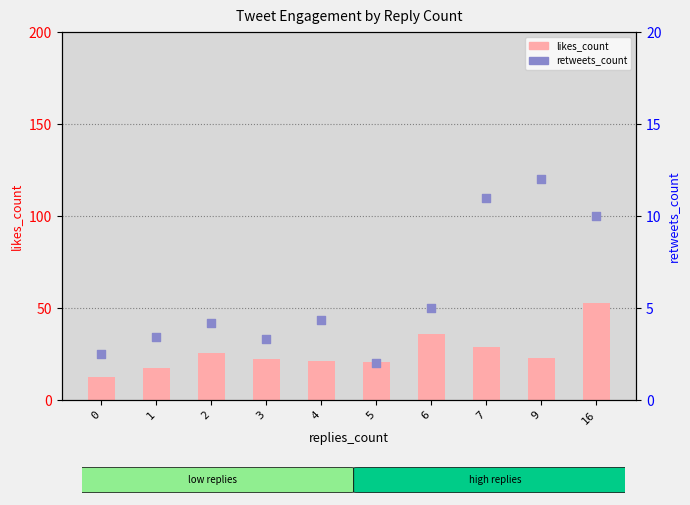

Is the value of retweets_count at 1 greater than the value of likes_count at 5?

No